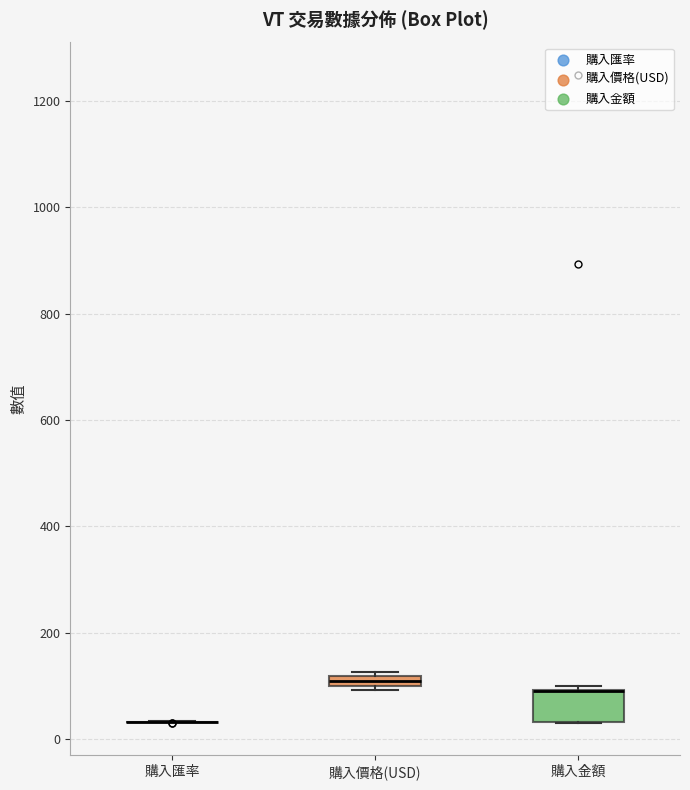

Where is the upper edge of the box for 購入金額 on the y-axis? The values are not printed on the chart, so give them approximately, as read against the axis.

100